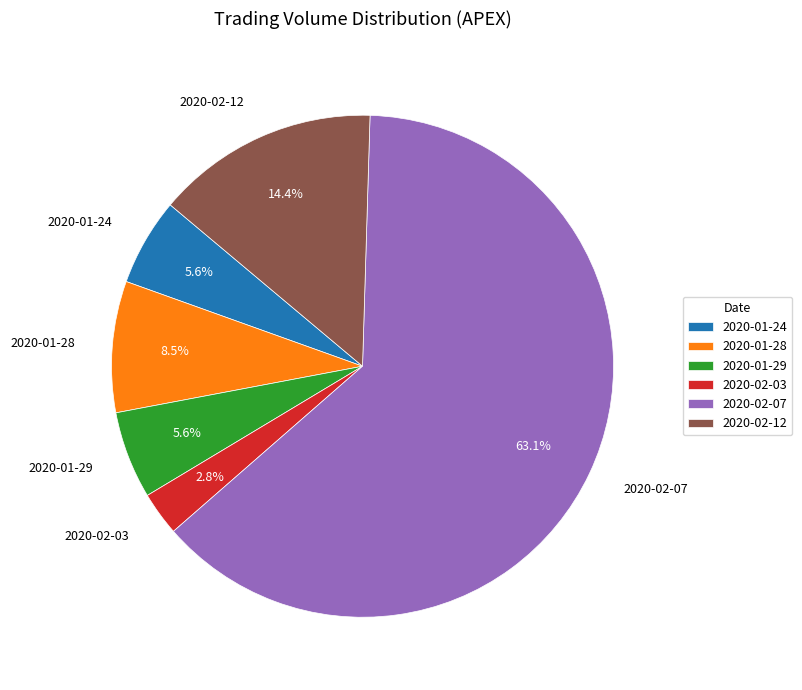

What is the smallest slice in the pie chart?

2020-02-03